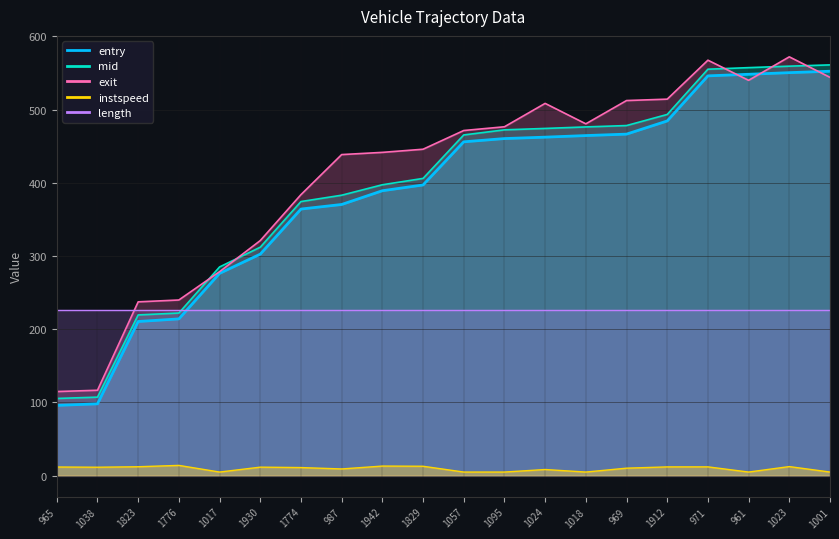

Is the value of entry at 1930 greater than the value of instspeed at 1930?

Yes